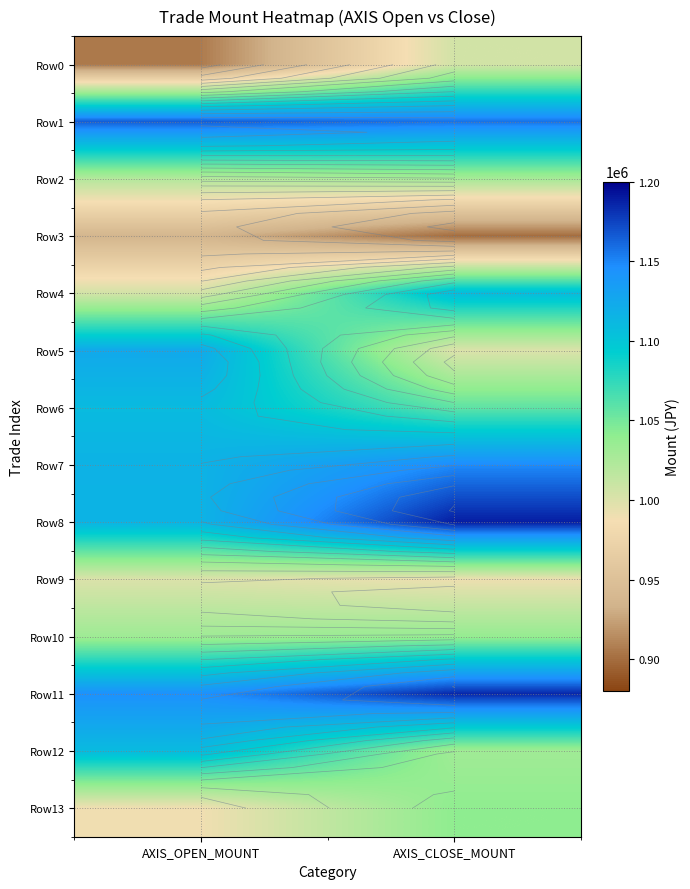

What is the spread (max minus min) of values at AXIS_CLOSE_MOUNT?

288600